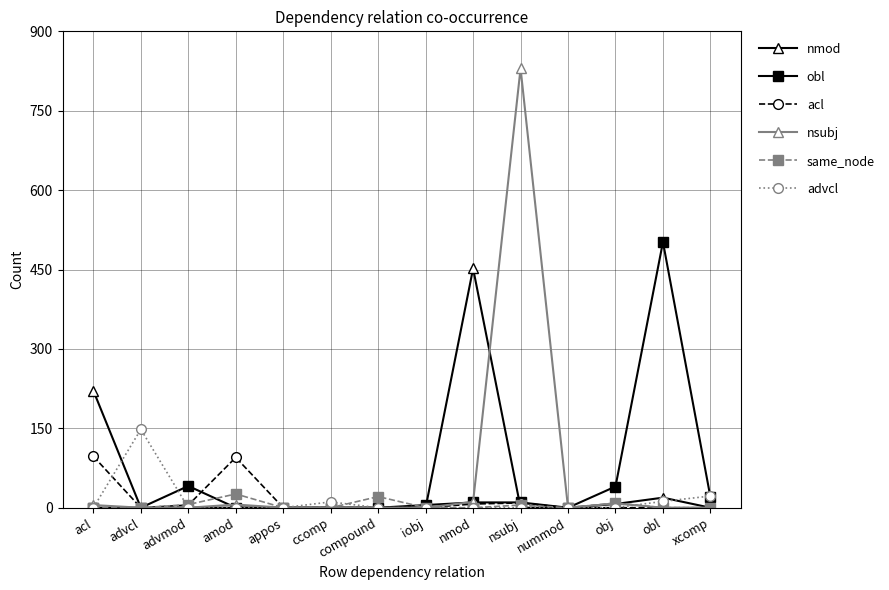

True or false: same_node has more than 1 interior local peaks.

True